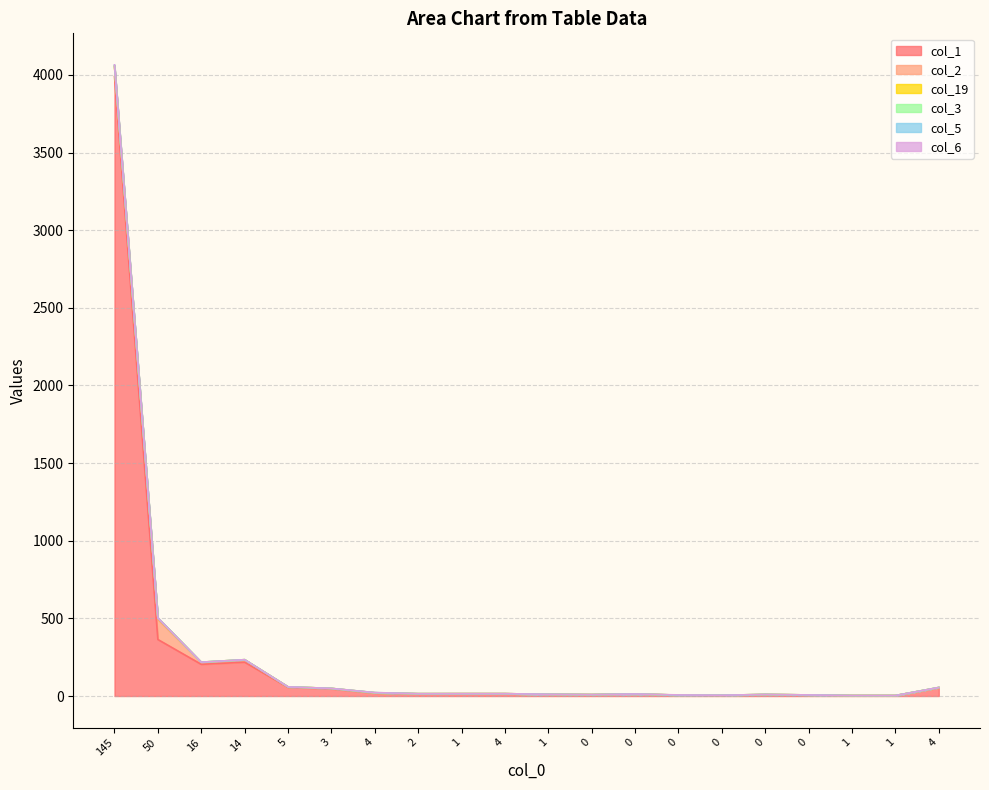

Reading left to right, extract all data points from this chart.

col_1: 3990	364	204	218	56	46	19	14	15	15	11	9	13	5	4	9	7	3	3	53
col_2: 64	130	12	15	3	3	2	1	0	0	0	0	0	1	1	1	0	0	0	1
col_19: 2	8	2	1	0	0	0	0	0	0	0	0	0	0	0	0	0	0	0	1
col_3: 3	1	0	0	0	0	0	0	0	0	0	0	0	0	0	0	0	0	0	0
col_5: 4	0	0	0	0	0	1	0	0	0	0	0	0	0	0	0	0	0	0	0
col_6: 2	0	0	0	0	0	0	0	0	0	0	0	0	1	0	0	0	0	0	0